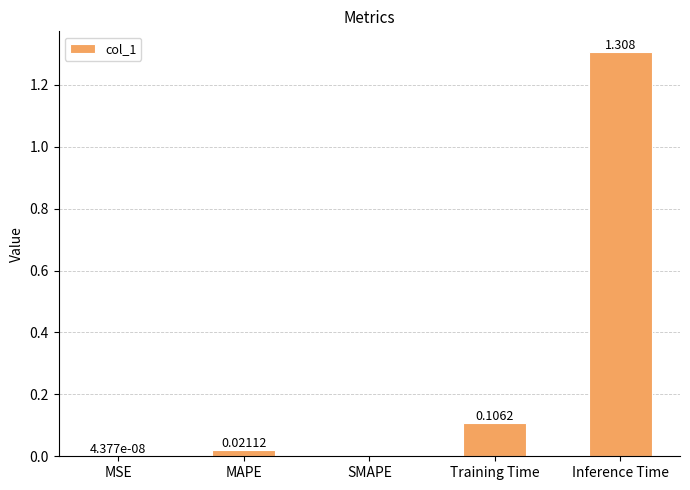

What is the change in value from Training Time to Inference Time?

+1.2